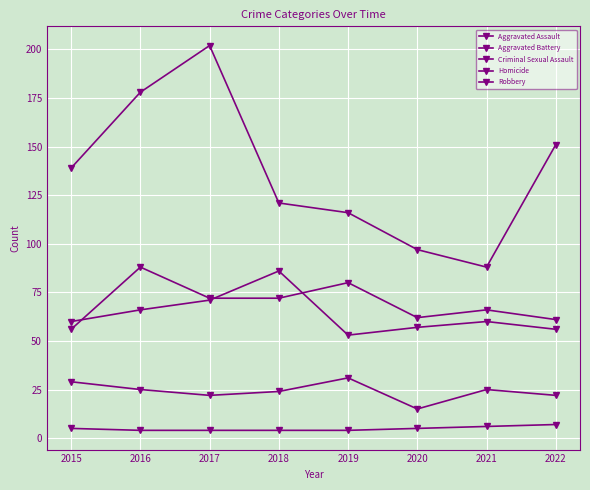

True or false: Aggravated Battery and Homicide intersect in this chart.

False